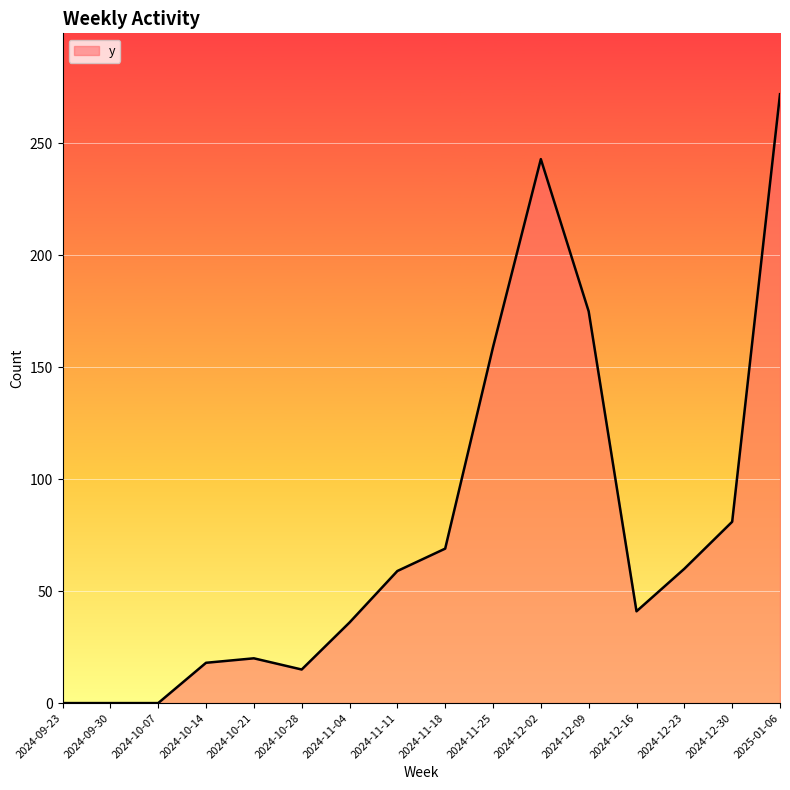

What is the difference between the values at 2024-10-28 and 2024-11-11?

44